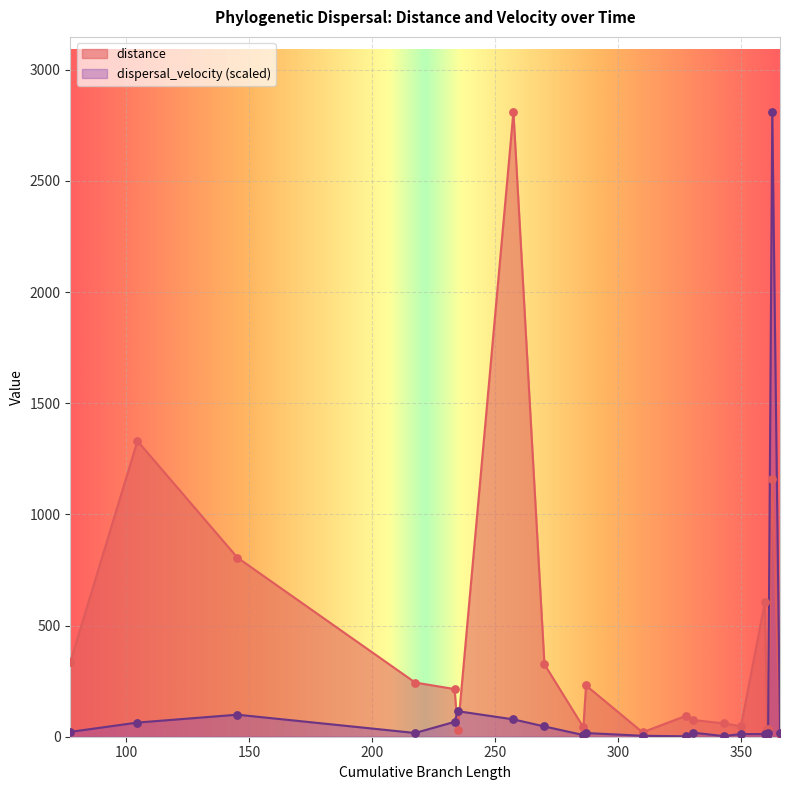

At how many categories does at least one series exceed 1922?

2